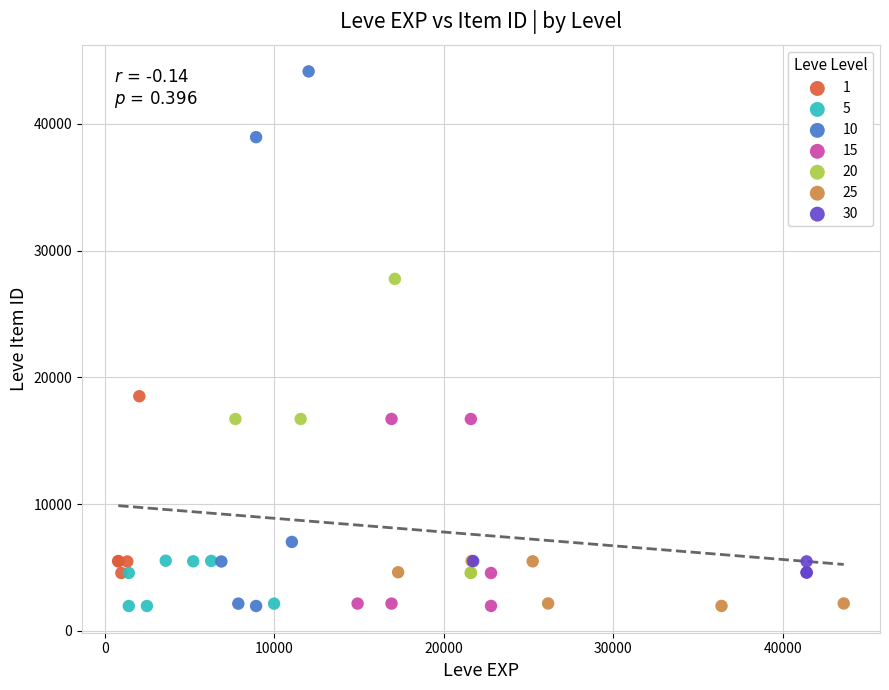

Which series has the largest Y range (max minus min)?

10